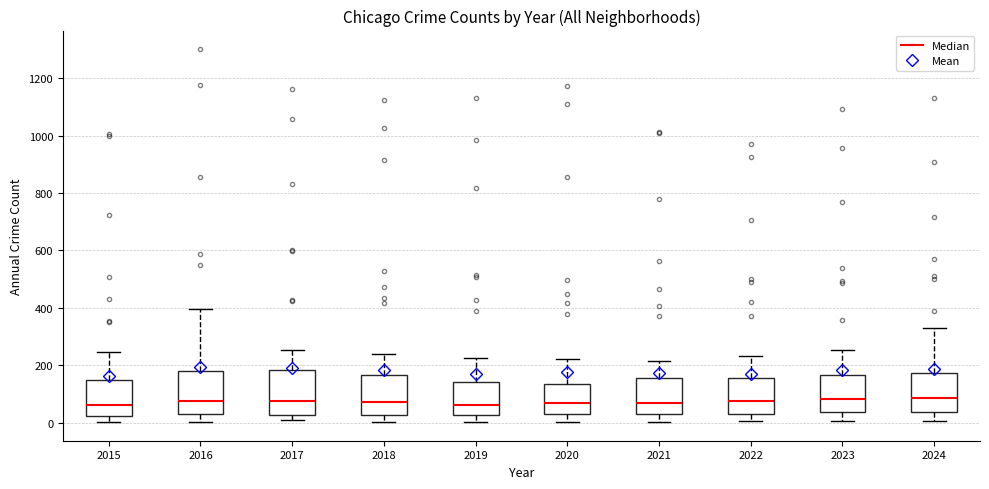

Reading left to right, transcribe this box plot: for each box, give where its median line is, the range the box spans, and where its two whiskers end, as read against the y-axis. The values are not printed on the chart, so give them approximately, as read against the axis.

2015: median 60, box 20 to 140, whiskers 0 to 240
2016: median 80, box 40 to 180, whiskers 0 to 400
2017: median 80, box 20 to 180, whiskers 0 to 260
2018: median 80, box 20 to 160, whiskers 0 to 240
2019: median 60, box 20 to 140, whiskers 0 to 220
2020: median 60, box 20 to 140, whiskers 0 to 220
2021: median 60, box 40 to 160, whiskers 0 to 220
2022: median 80, box 40 to 160, whiskers 0 to 240
2023: median 80, box 40 to 160, whiskers 0 to 260
2024: median 80, box 40 to 180, whiskers 0 to 340